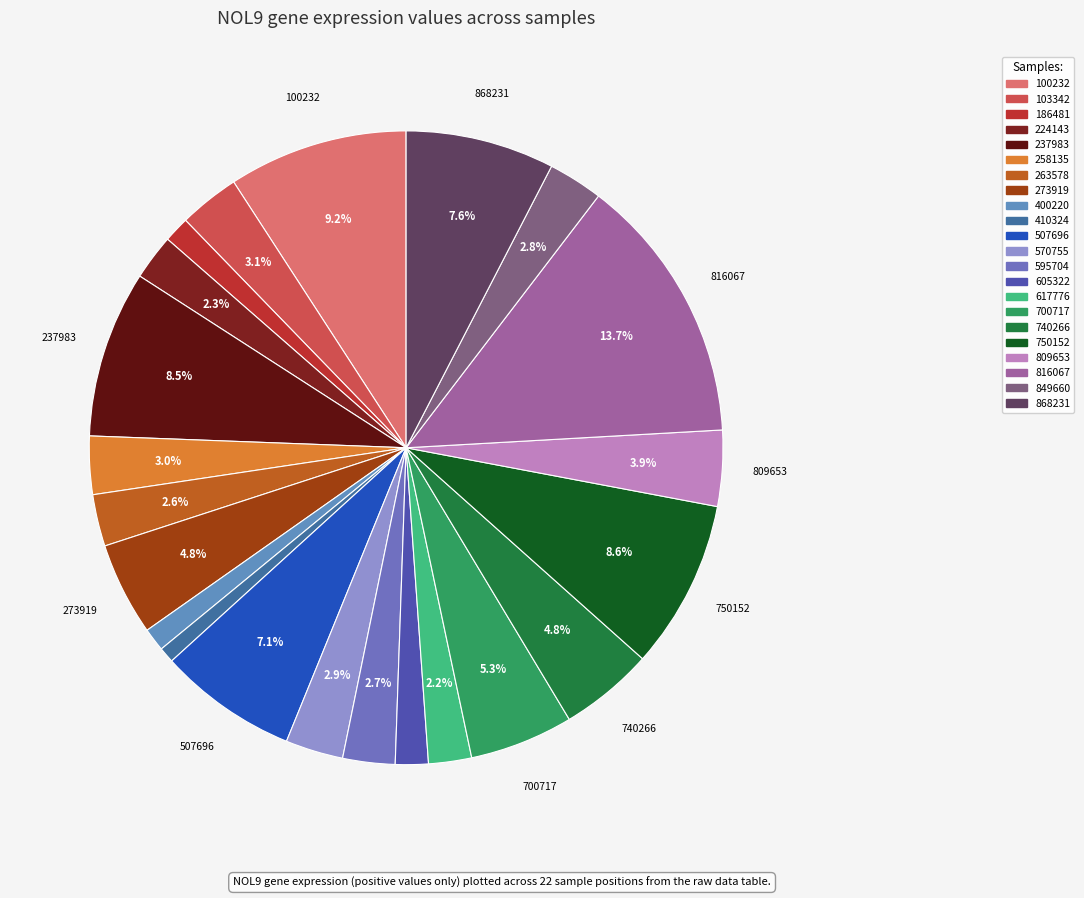

True or false: 595704 accounts for 10% of the total.

False